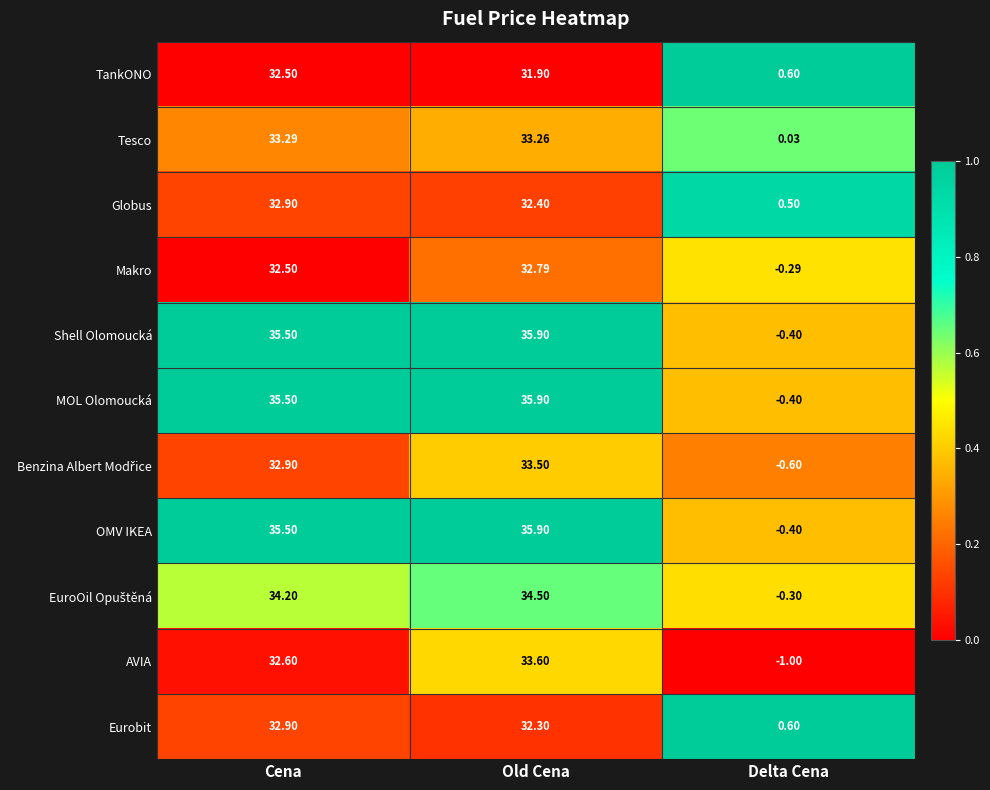

Where is MOL Olomoucká nearest to the value 17?

Delta Cena